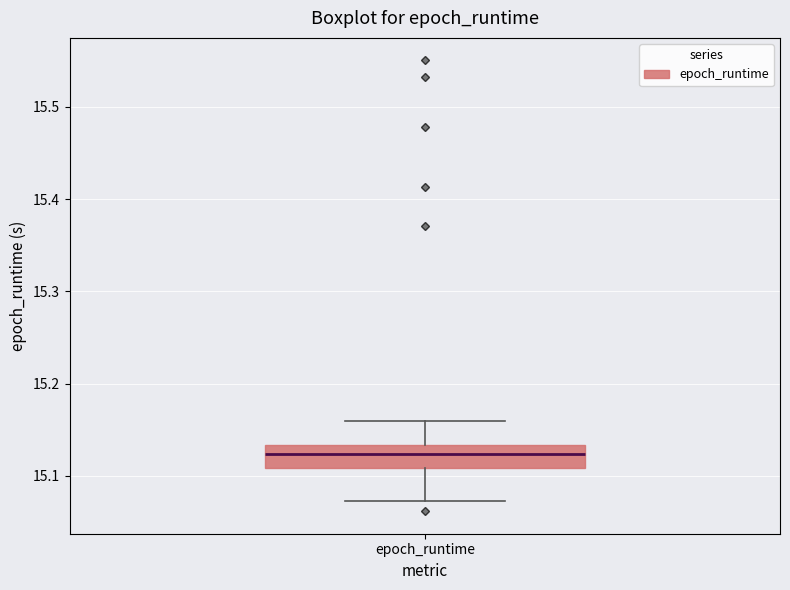

Read this box plot against the y-axis: the position of the median line, the range covered by the box, and the ends of both whiskers. The values are not printed on the chart, so give them approximately, as read against the axis.

median 15.12, box 15.11 to 15.13, whiskers 15.07 to 15.16